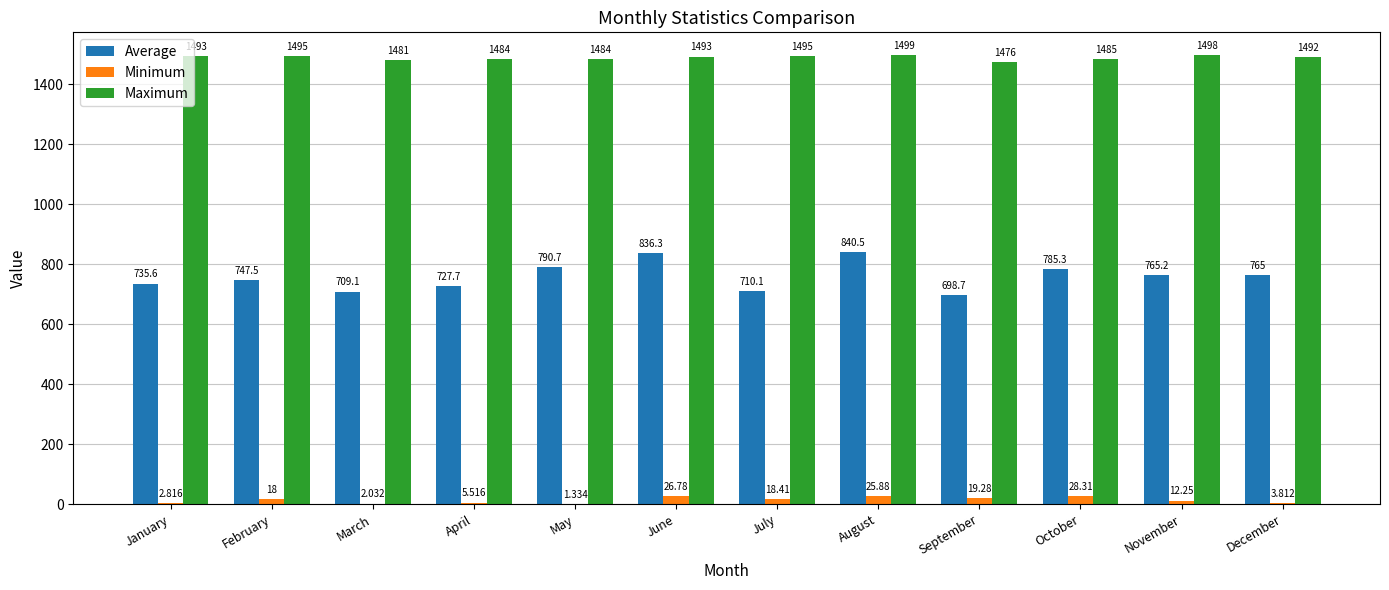

What is the highest value of the Maximum series?

1498.7